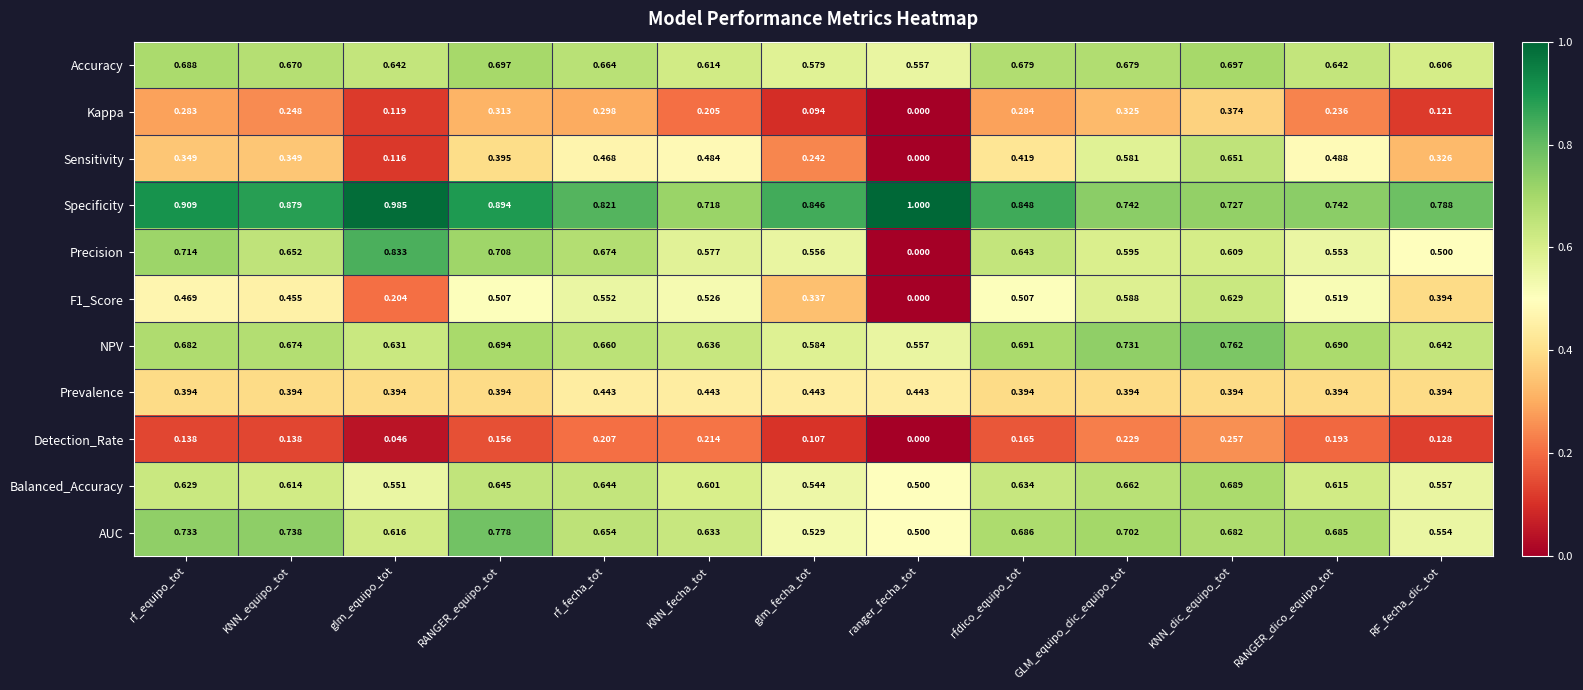

Which label corresponds to the smallest value in the chart?

ranger_fecha_tot